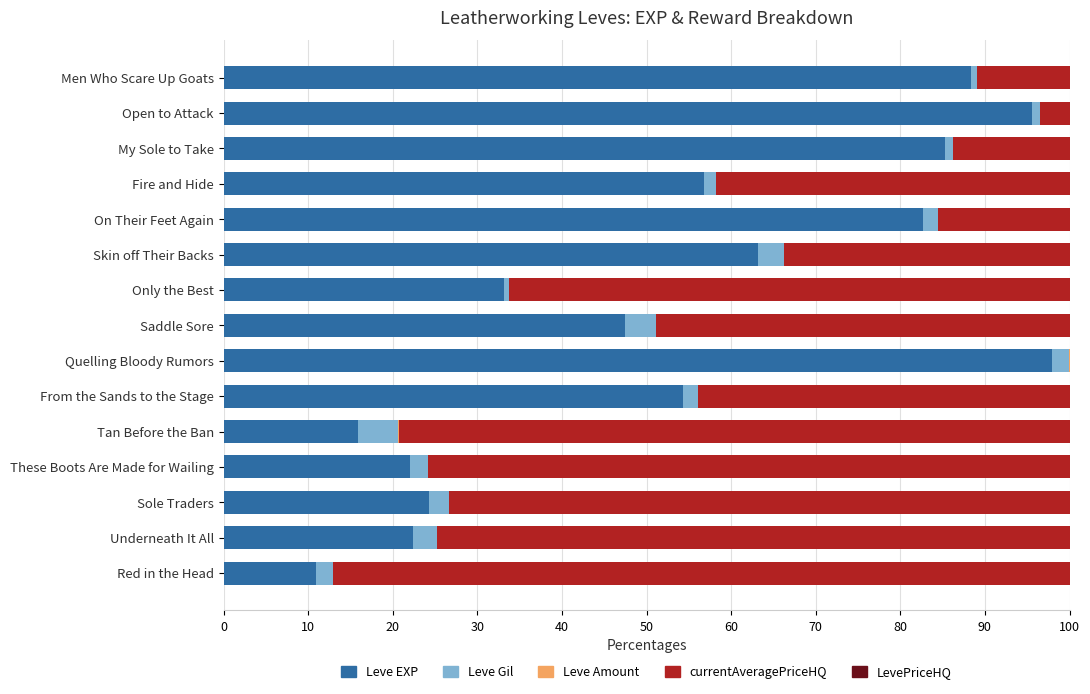

At which label does Leve EXP reach its peak?

Quelling Bloody Rumors